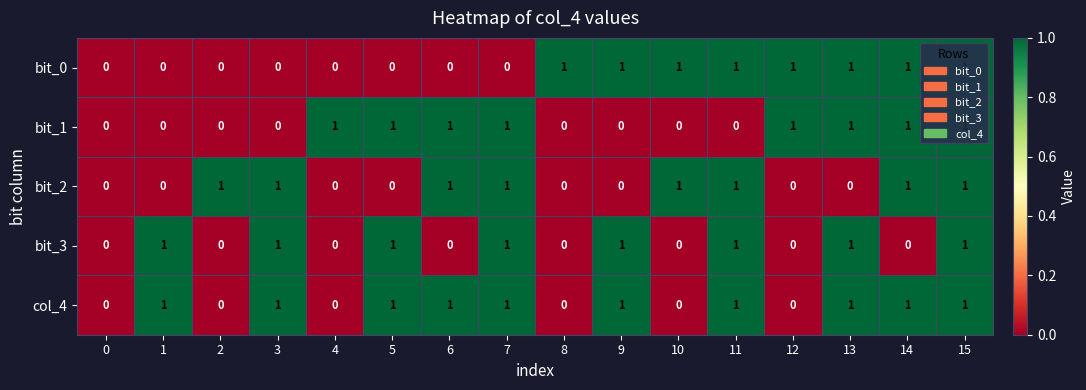

Which series has the largest total across all categories?

col_4